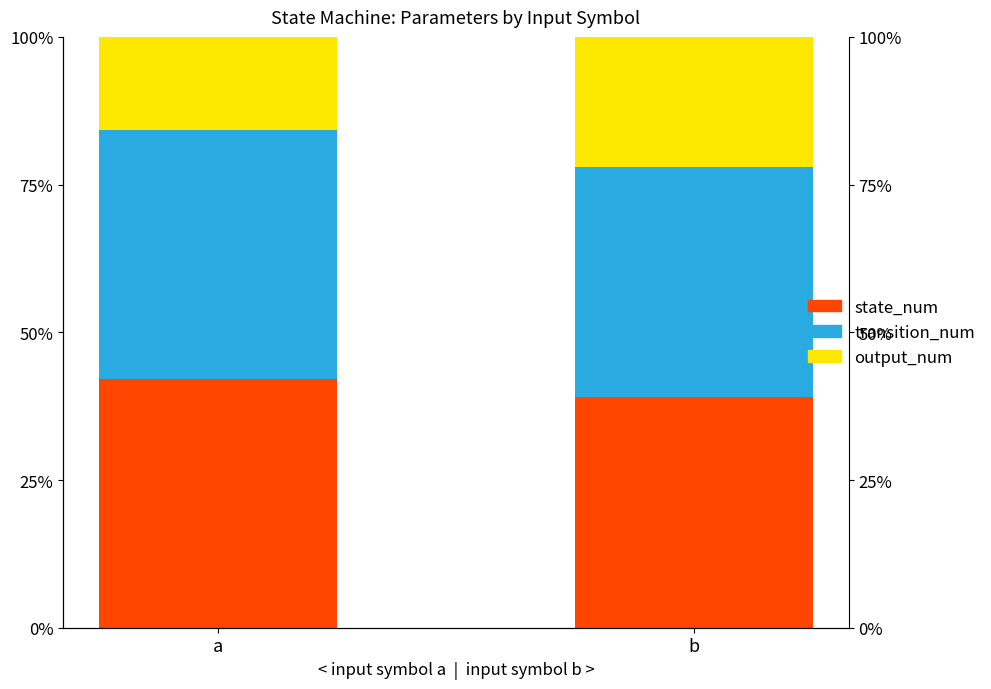

Which series has the widest spread of values?

output_num